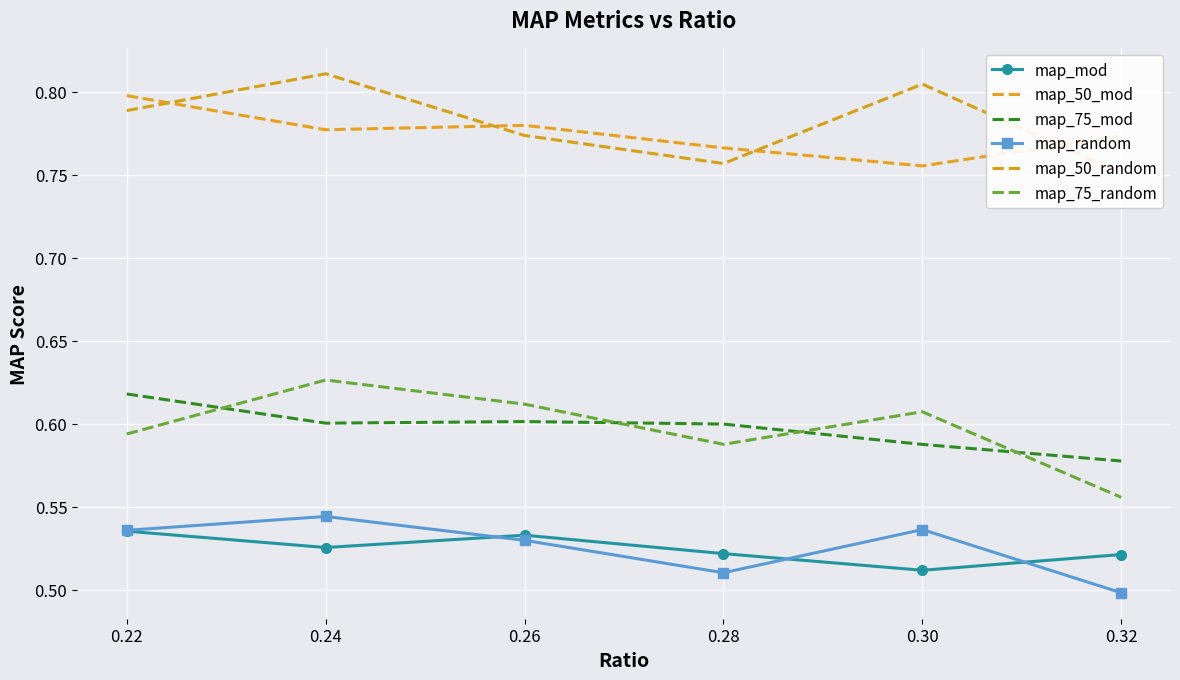

Is the value of map_random at 0.24 greater than the value of map_75_mod at 0.32?

No